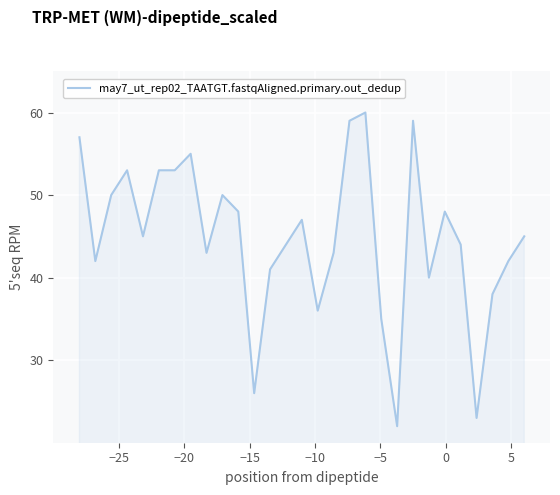

What is the greatest value displayed?

60